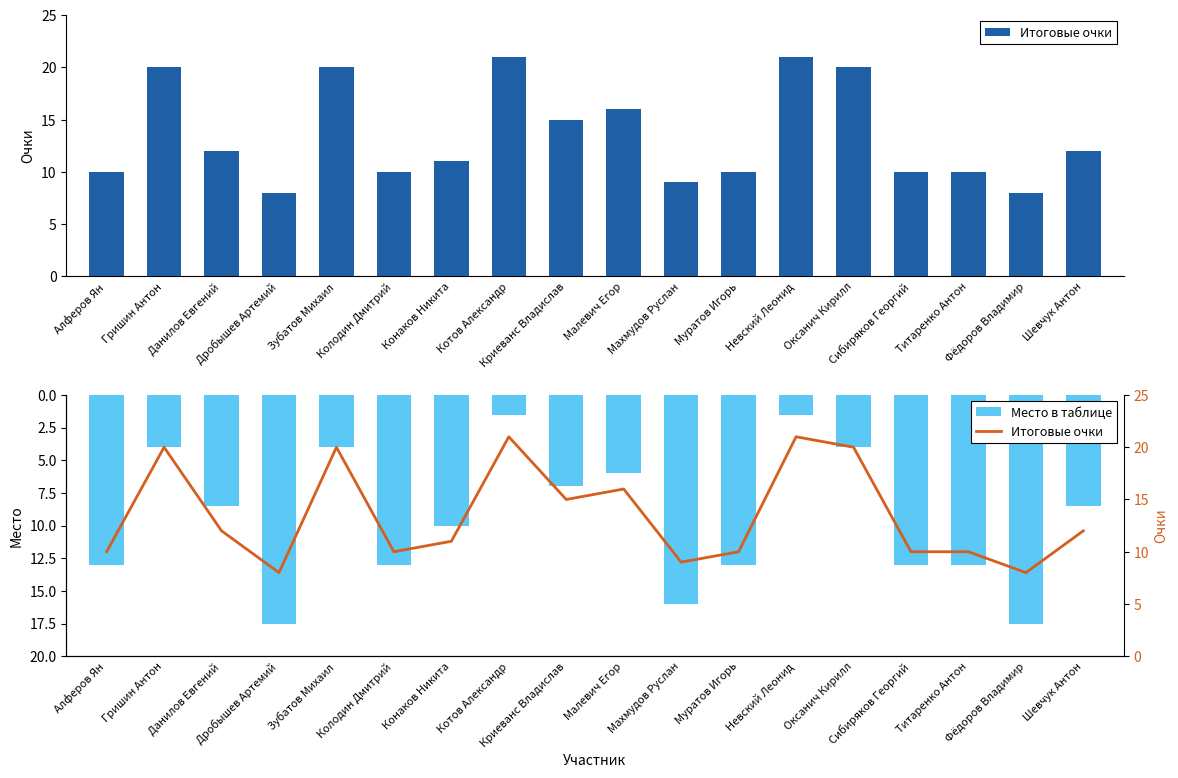

Reading left to right, transcribe all the data shown in this chart.

Итоговые очки: 10.0	20.0	12.0	8.0	20.0	10.0	11.0	21.0	15.0	16.0	9.0	10.0	21.0	20.0	10.0	10.0	8.0	12.0
Место в таблице: 13.0	4.0	8.5	17.5	4.0	13.0	10.0	1.5	7.0	6.0	16.0	13.0	1.5	4.0	13.0	13.0	17.5	8.5